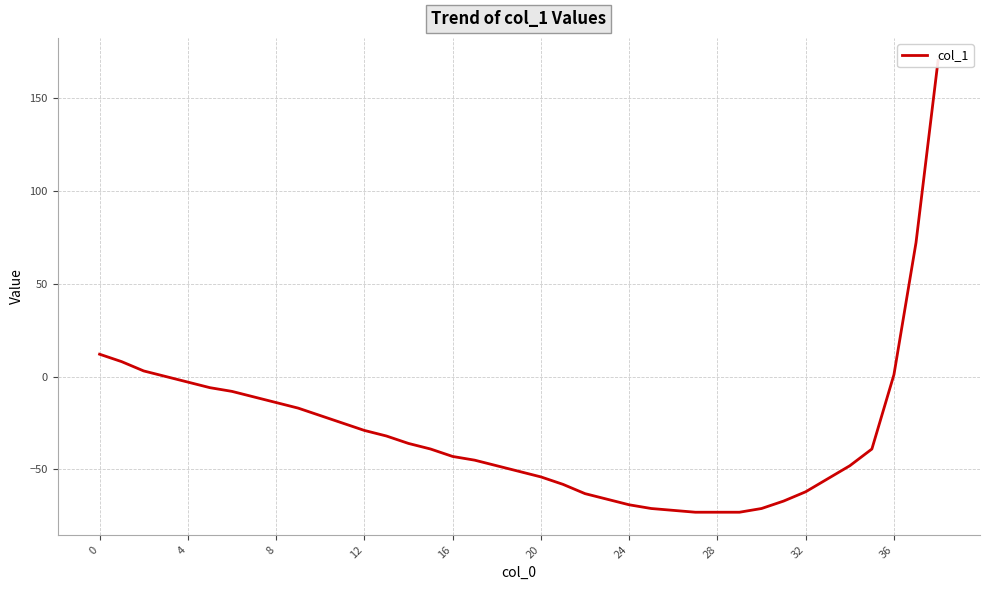

How many values are above zero?

6